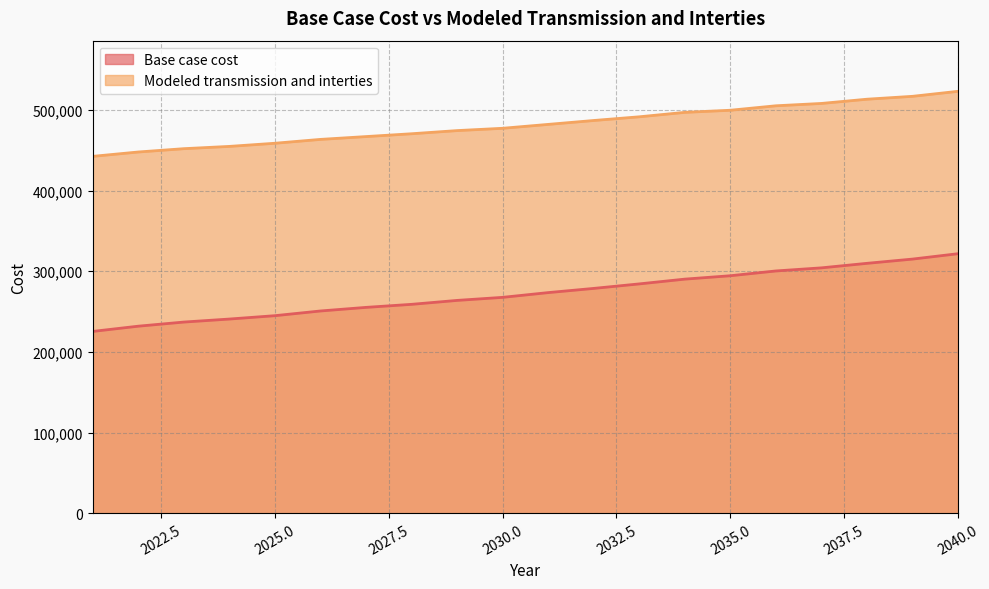

List the labels in order of Base case cost value, largest first.

2040, 2039, 2038, 2037, 2036, 2035, 2034, 2033, 2032, 2031, 2030, 2029, 2028, 2027, 2026, 2025, 2024, 2023, 2022, 2021